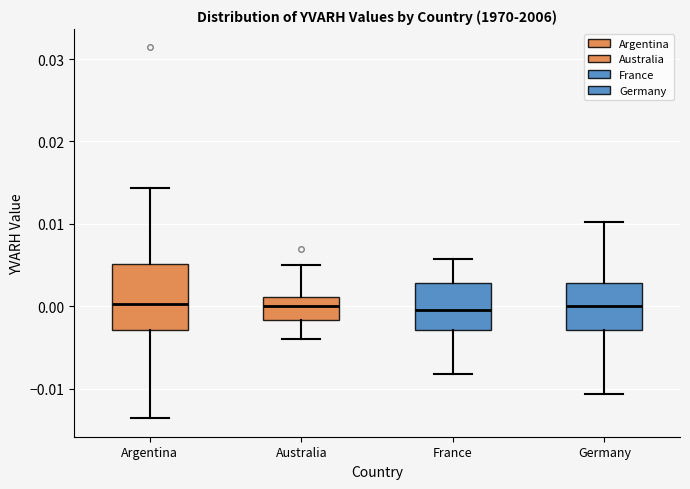

Reading left to right, read every box against the y-axis: the position of its median line, the range the box covers, and the ends of its whiskers. The values are not printed on the chart, so give them approximately, as read against the axis.

Argentina: median 0.000, box -0.003 to 0.005, whiskers -0.014 to 0.014
Australia: median 0.000, box -0.002 to 0.001, whiskers -0.004 to 0.005
France: median 0.000, box -0.003 to 0.003, whiskers -0.008 to 0.006
Germany: median 0.000, box -0.003 to 0.003, whiskers -0.011 to 0.010